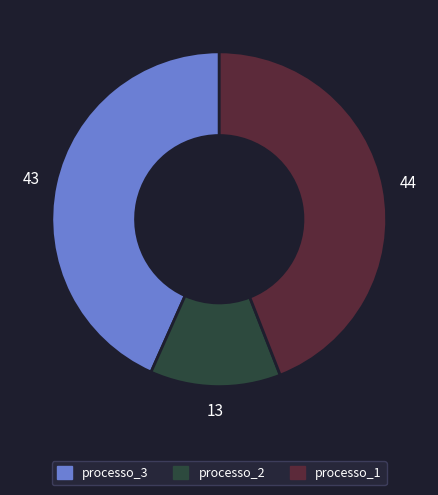

Which has a higher value, processo_2 or processo_3?

processo_3